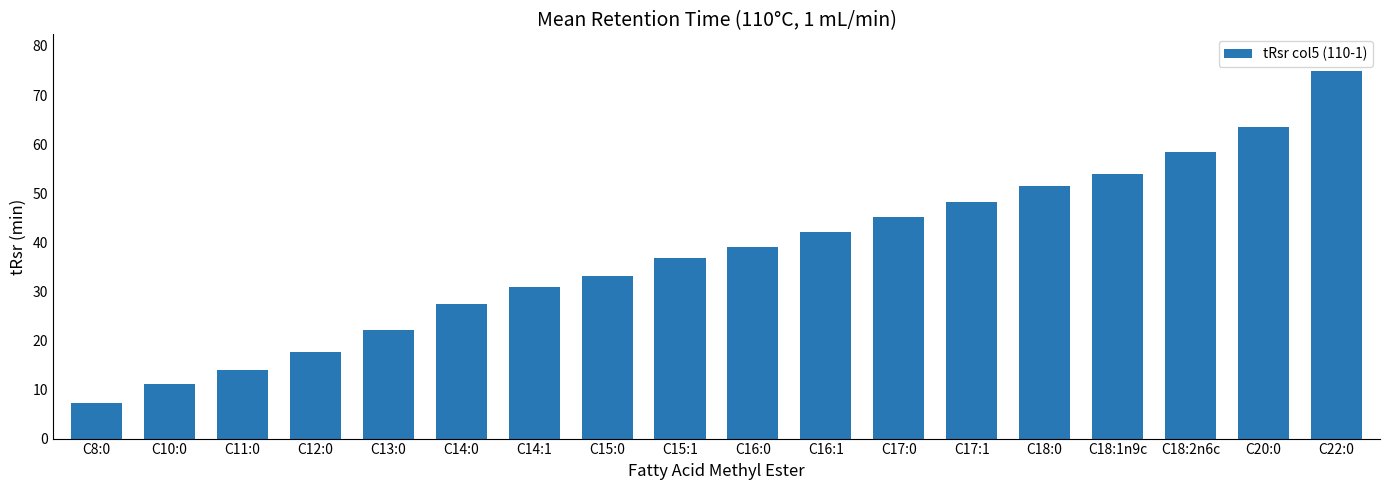

What is the ratio of the value at C15:0 to the value at C14:0?

1.2